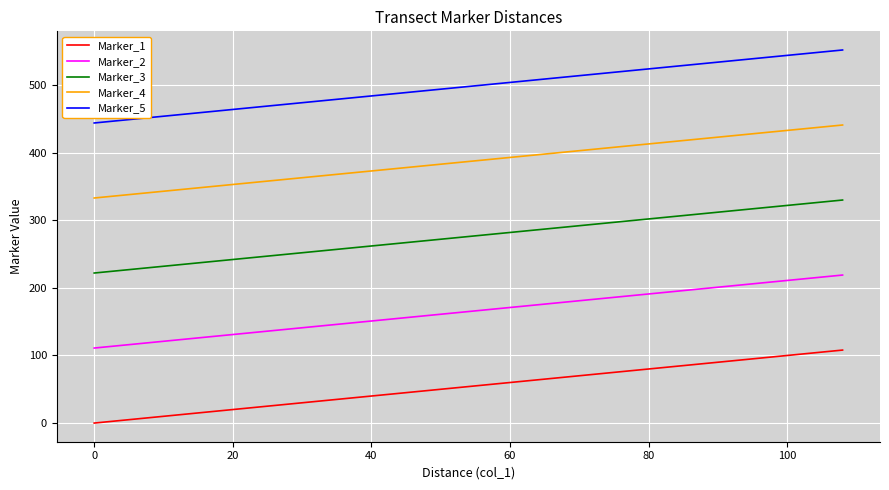

Count the number of categories in the chart.

37